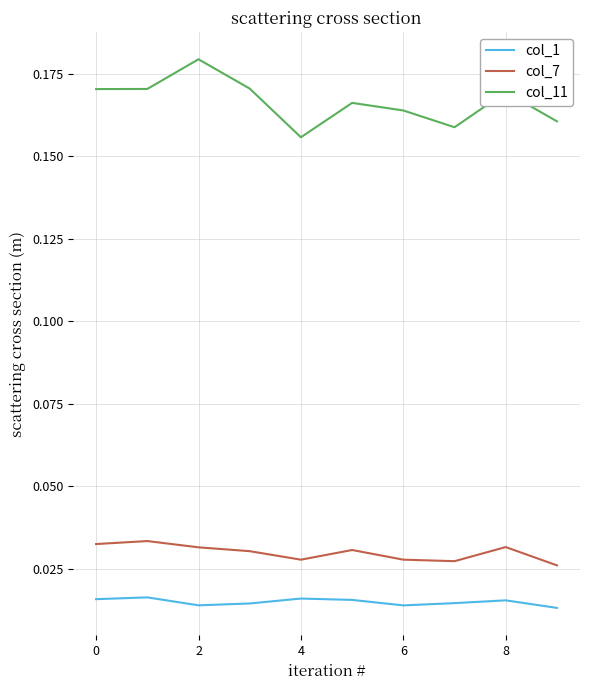

Which series has the largest range (max minus min)?

col_11